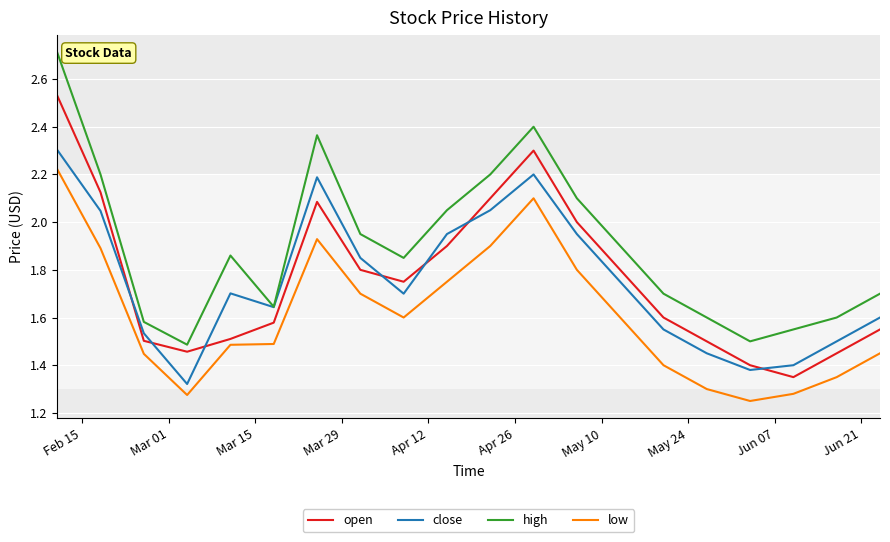

Which series has the widest spread of values?

high